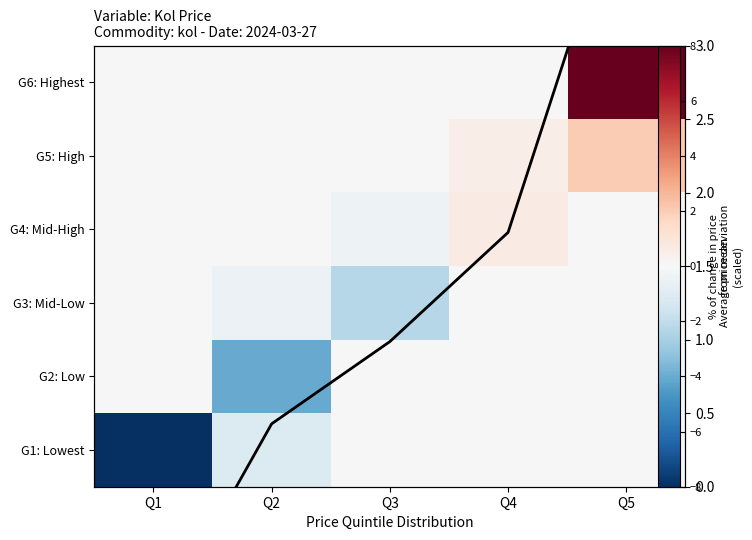

What is the total value across all series at Q2?

-5.2